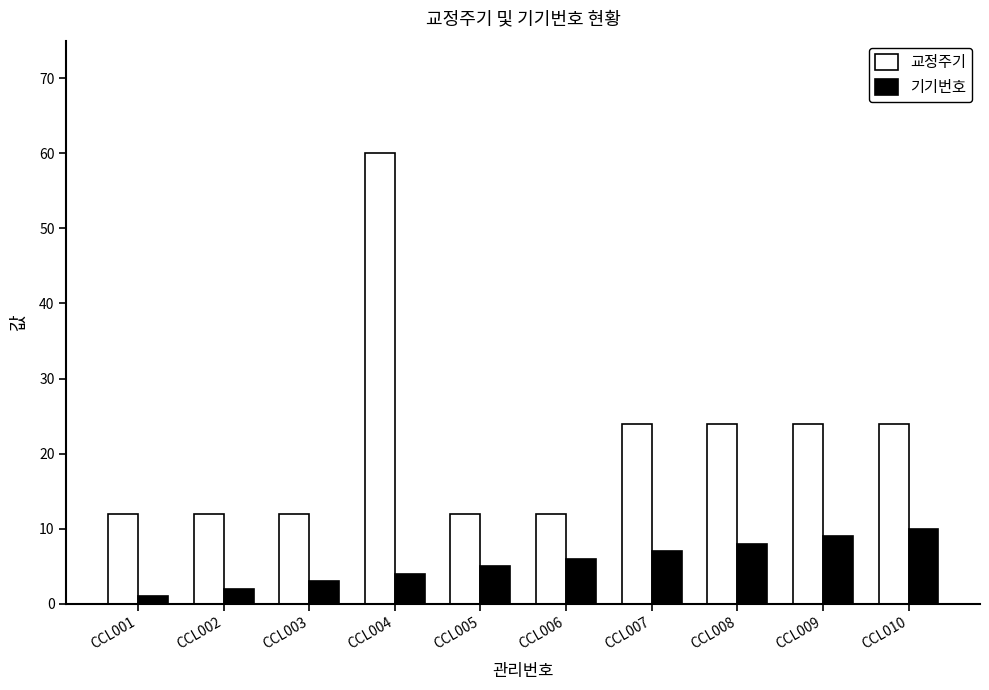

What is the difference between the maximum and minimum values in the 교정주기 series?

48